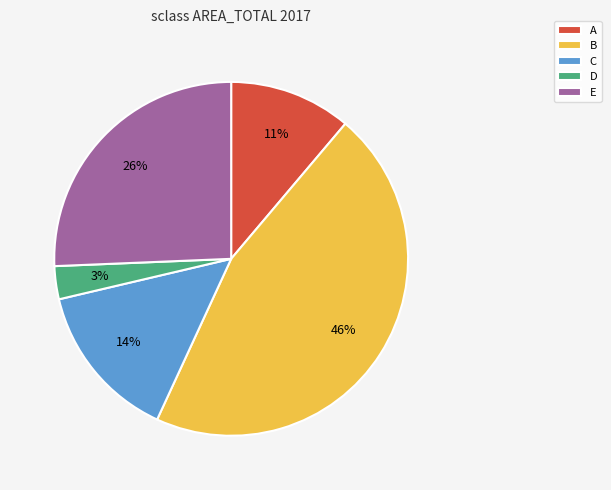

To the nearest percent, what percentage of the pie is B?

46%